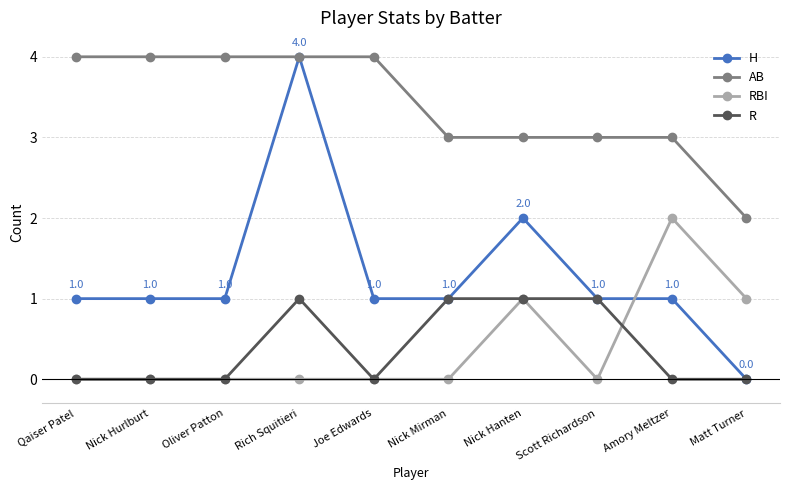

Where is H nearest to the value 2?

Nick Hanten